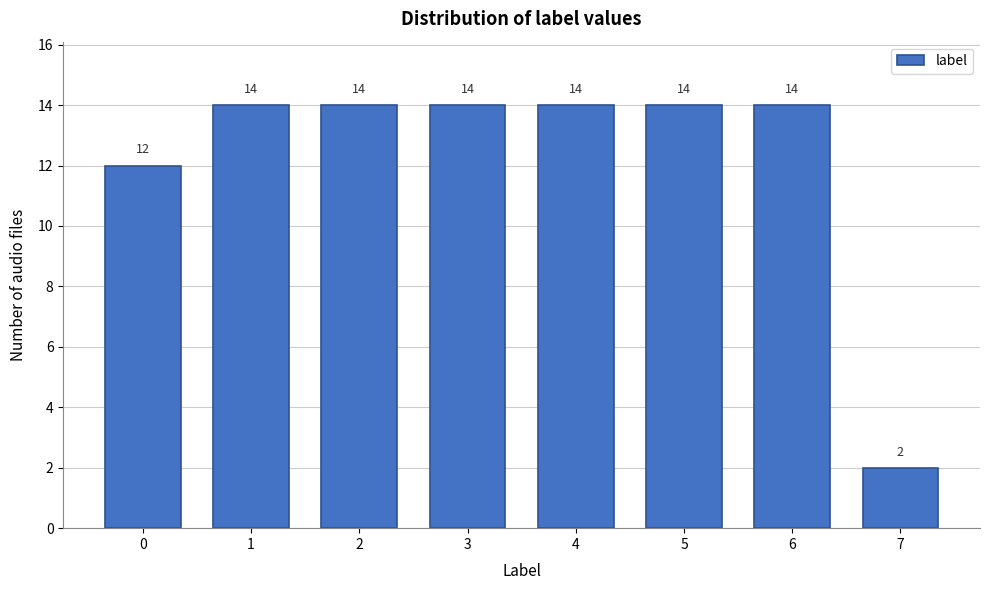

Reading right to left, transcribe all the data shown in this chart.

2	14	14	14	14	14	14	12